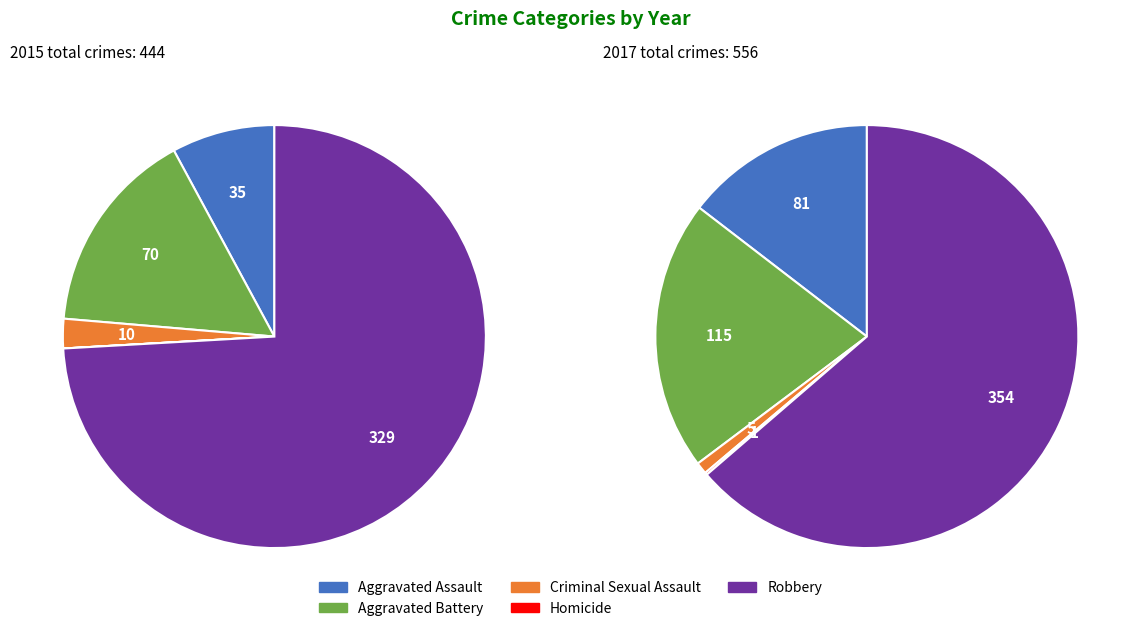

Which slice is the smallest?

Homicide